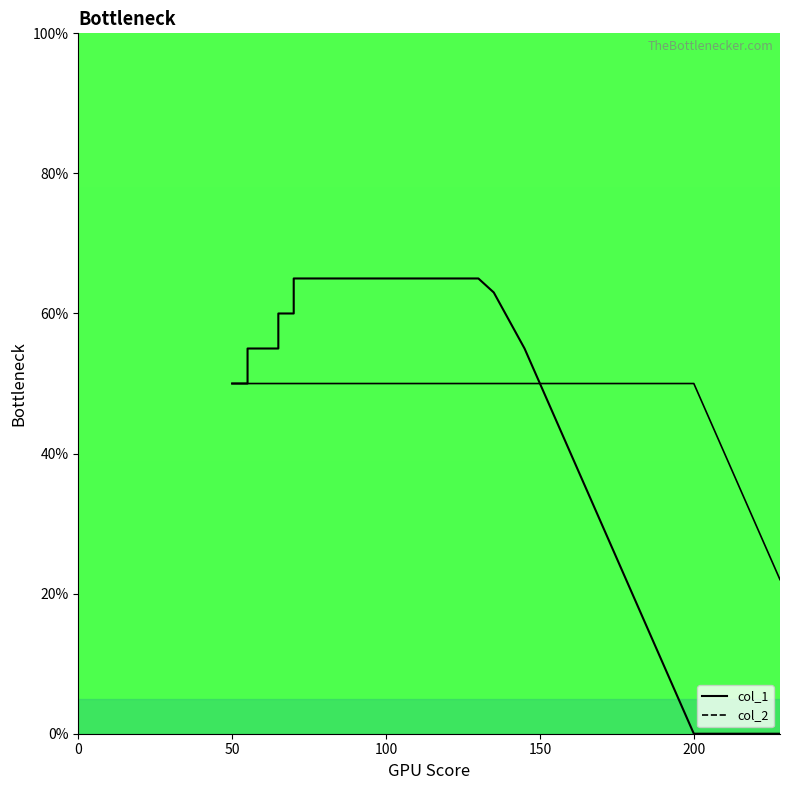

Does the chart have visible grid lines?

No